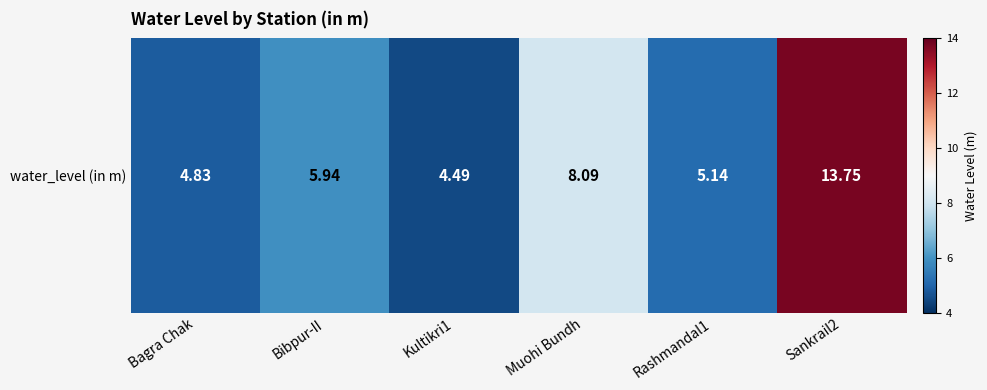

The value at Bibpur-II is 2.3. True or false?

False